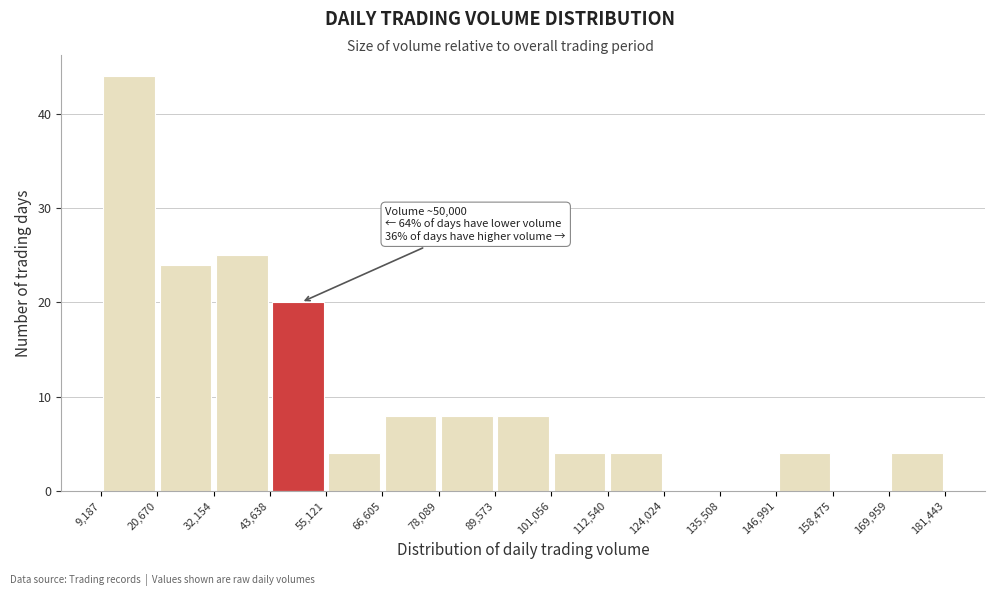

Which range on the x-axis has the tallest bar?

9,187 to 20,670